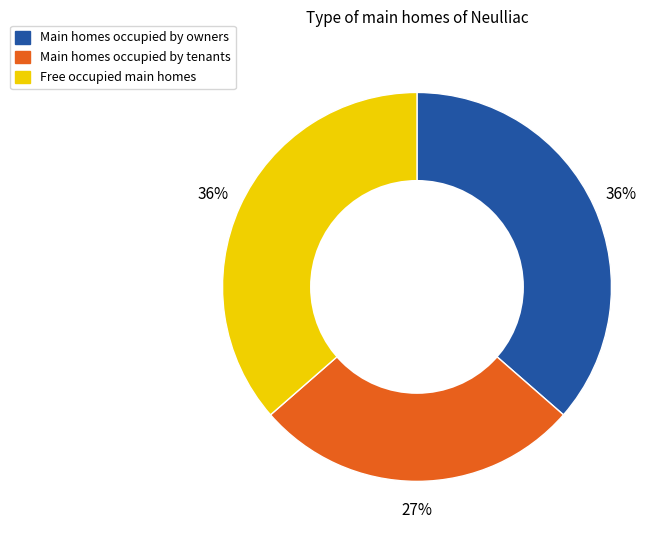

Count the number of slices in the pie.

3